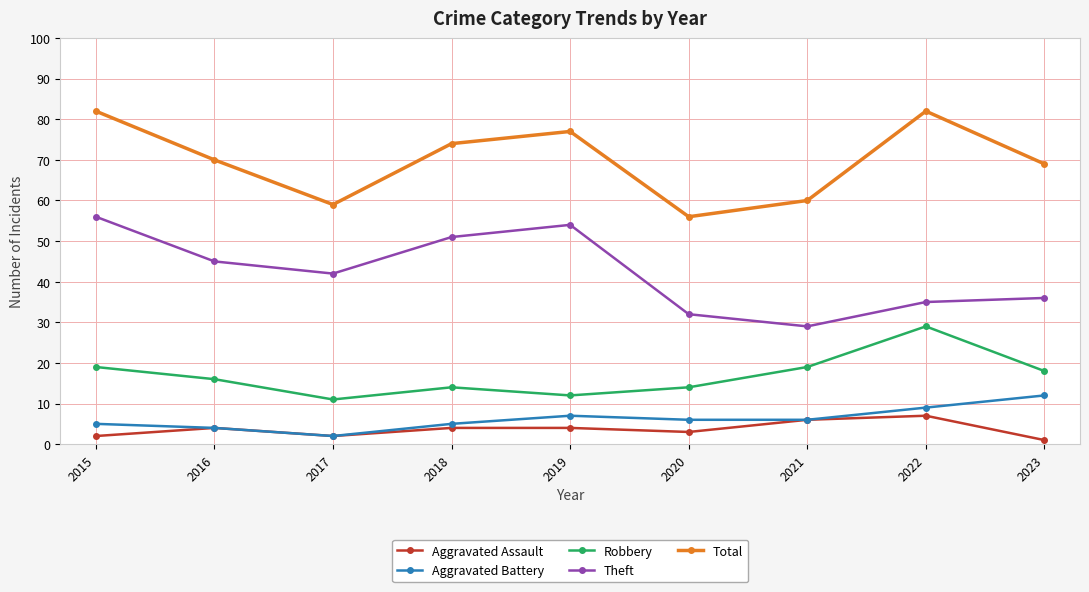

What is the difference between the highest and lowest values at 2016?

66